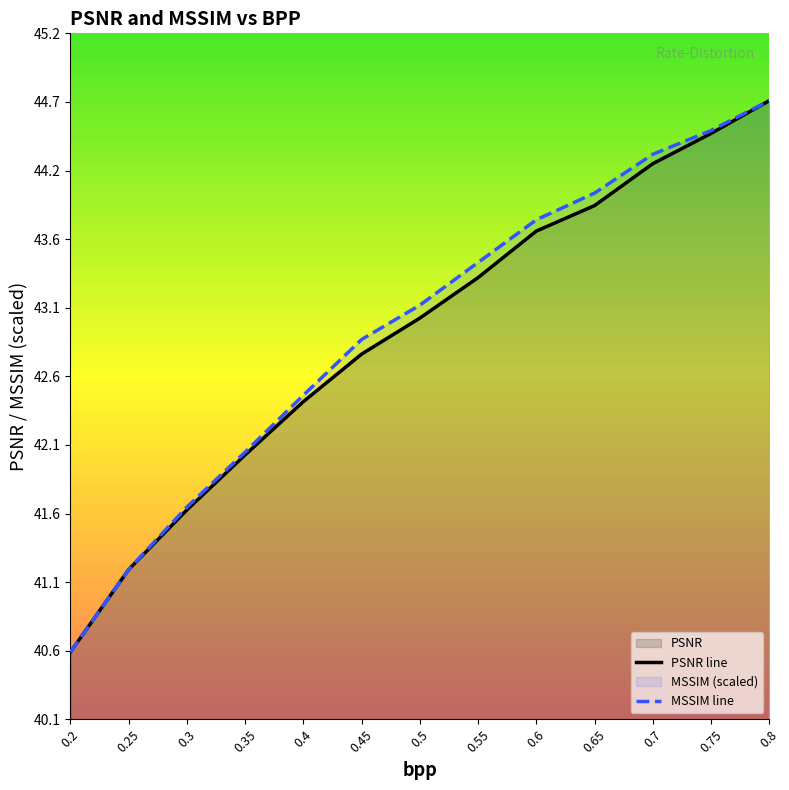

True or false: PSNR line and MSSIM line intersect in this chart.

False